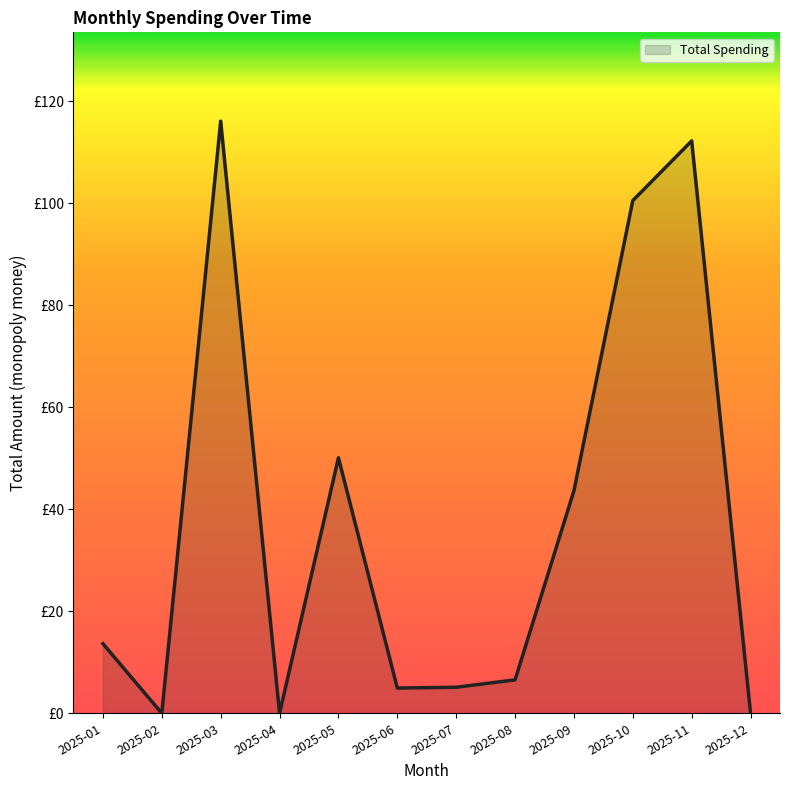

Reading right to left, transcribe all the data shown in this chart.

2025-12=0.0	2025-11=112.2	2025-10=100.5	2025-09=43.6	2025-08=6.5	2025-07=5.1	2025-06=5.0	2025-05=50.1	2025-04=0.0	2025-03=116.1	2025-02=0.0	2025-01=13.6